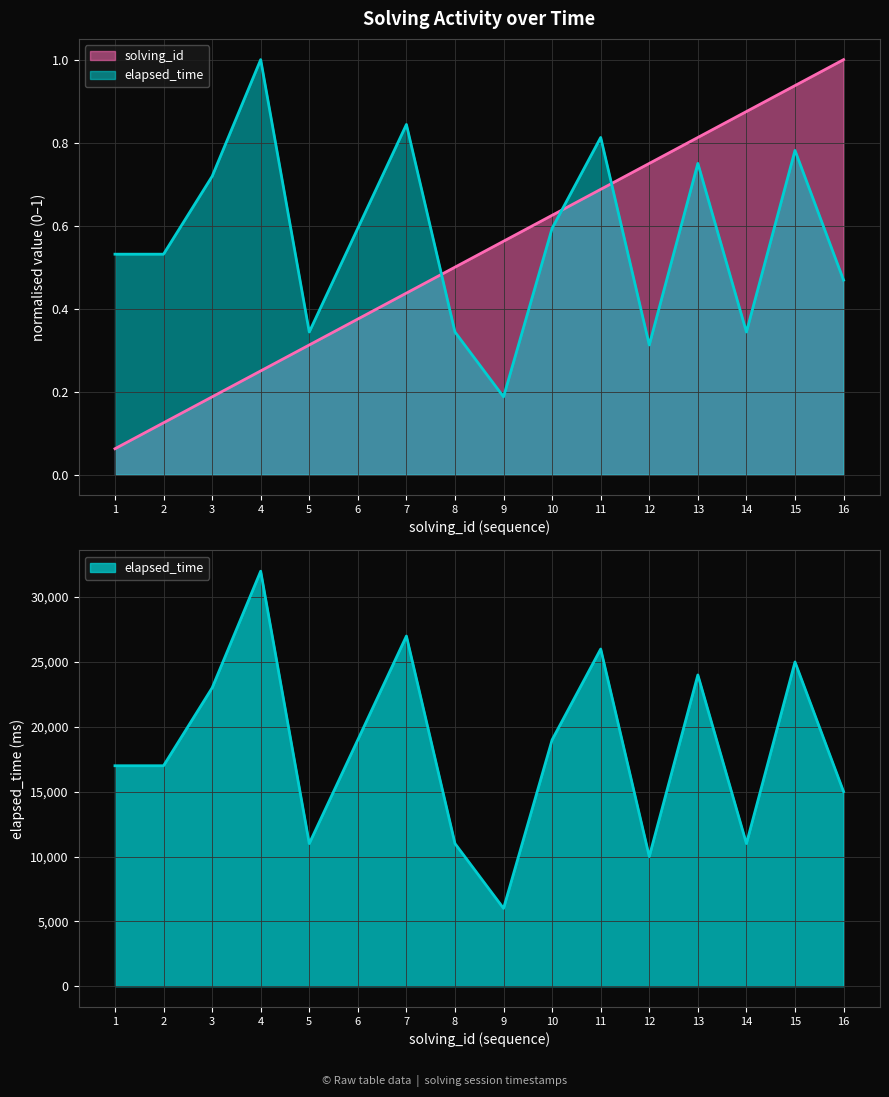

What is the difference between the highest and lowest values at 1?

0.5